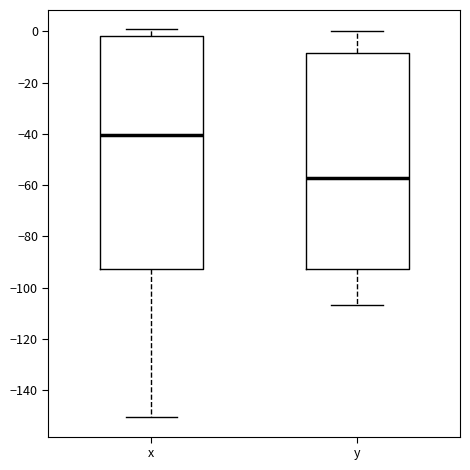

Reading left to right, read every box against the y-axis: the position of its median line, the range the box covers, and the ends of its whiskers. The values are not printed on the chart, so give them approximately, as read against the axis.

x: median -40, box -92 to -2, whiskers -150 to 0
y: median -58, box -92 to -8, whiskers -106 to 0